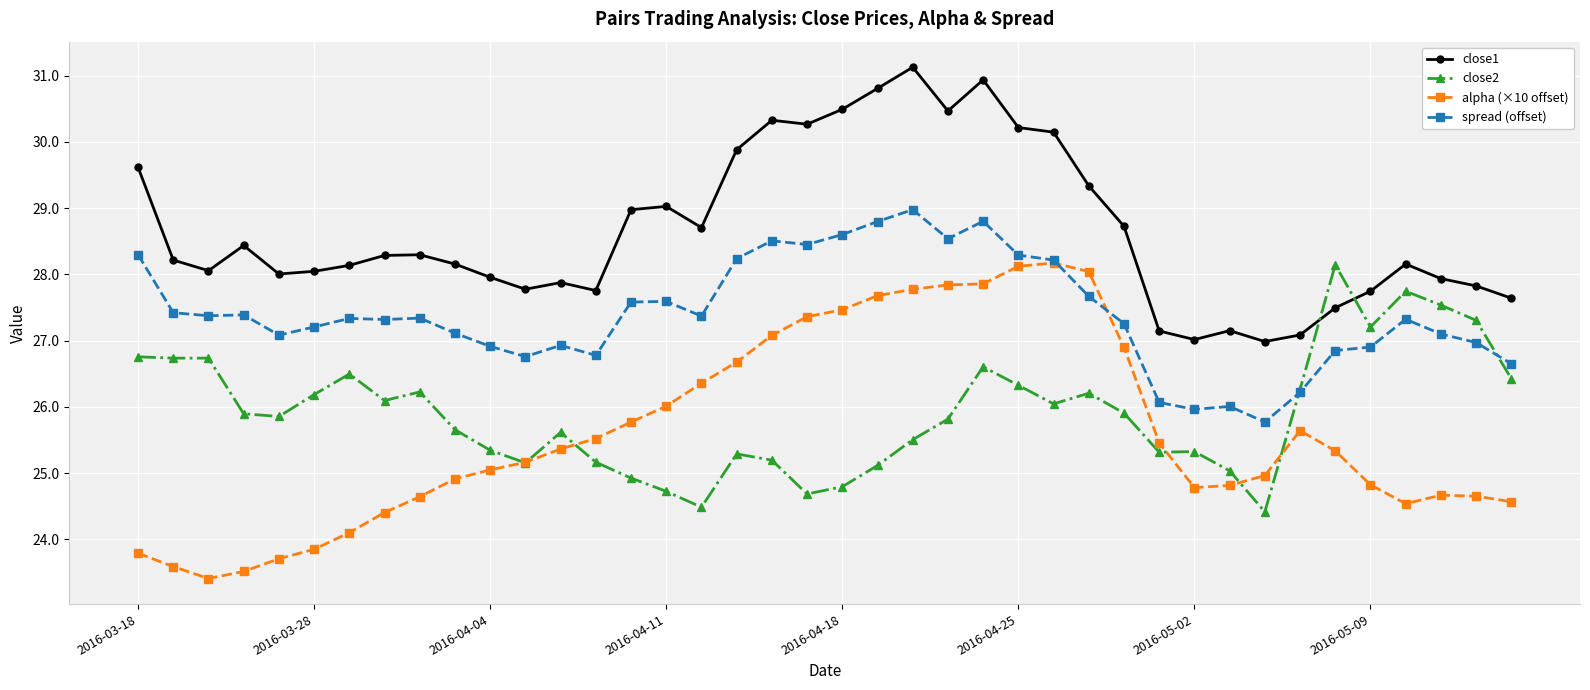

True or false: alpha (×10 offset) has more than 0 points higher than both neighbors.

True